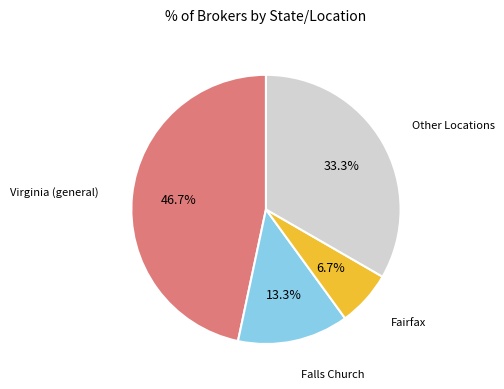

Does any single category account for the majority?

No